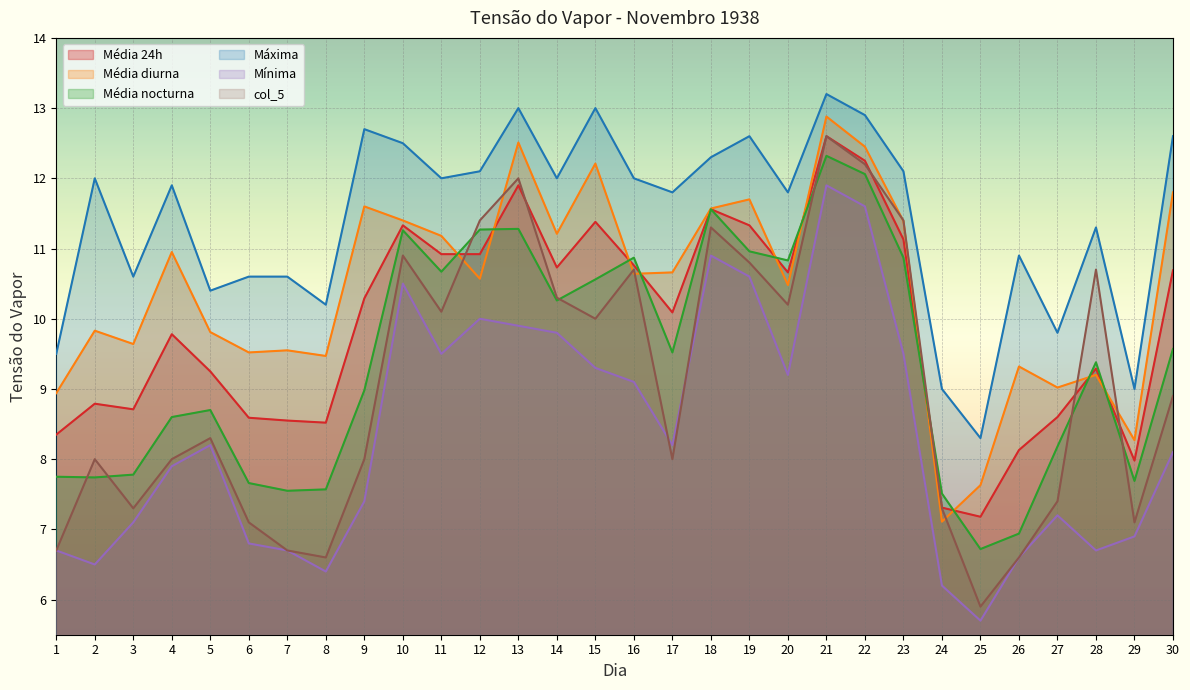

True or false: Média 24h and Média diurna cross at least once.

True